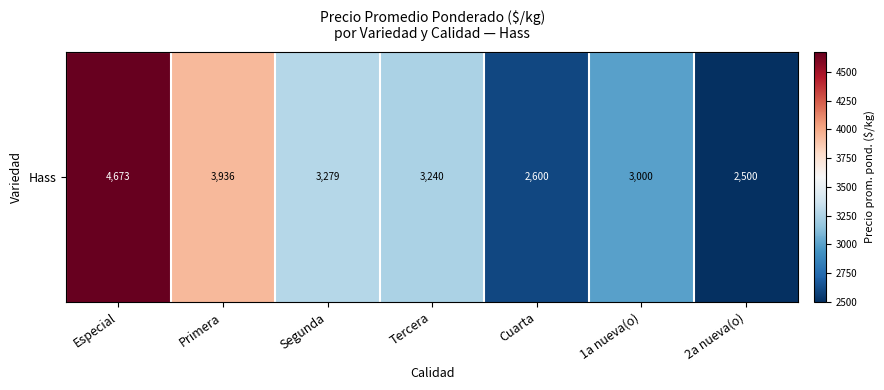

How many values exceed 3240?

3